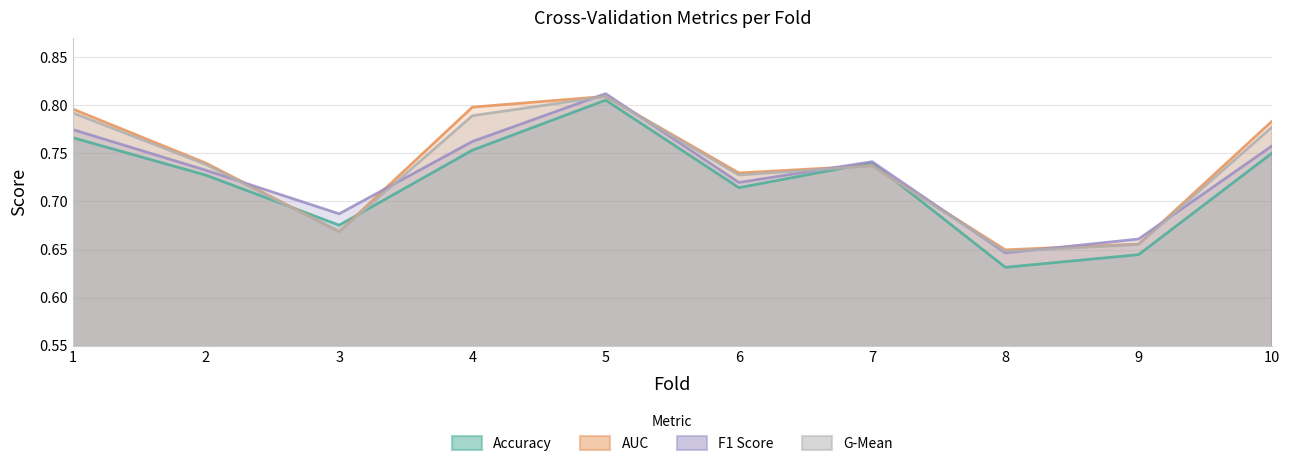

Reading left to right, extract all data points from this chart.

accuracy: 0.8	0.7	0.7	0.8	0.8	0.7	0.7	0.6	0.6	0.8
auc: 0.8	0.7	0.7	0.8	0.8	0.7	0.7	0.6	0.7	0.8
f1_score: 0.8	0.7	0.7	0.8	0.8	0.7	0.7	0.6	0.7	0.8
g_mean: 0.8	0.7	0.7	0.8	0.8	0.7	0.7	0.6	0.7	0.8